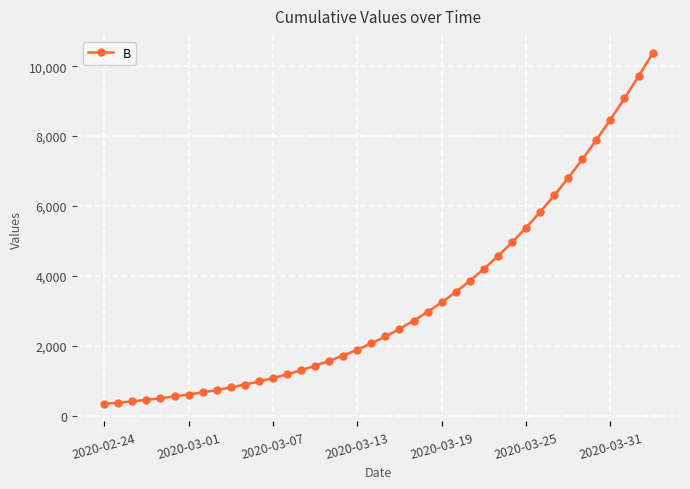

What is the greatest value displayed?

10365.8